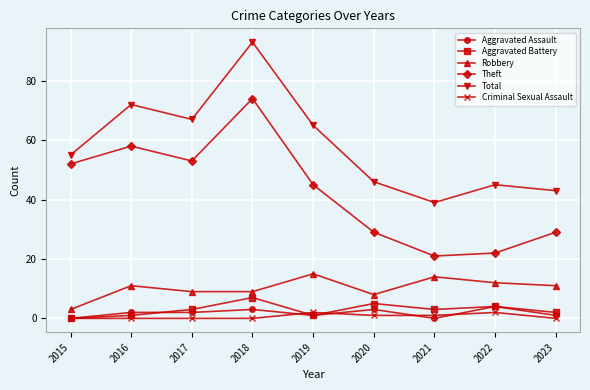

What is the total value across all series at 2020?

92